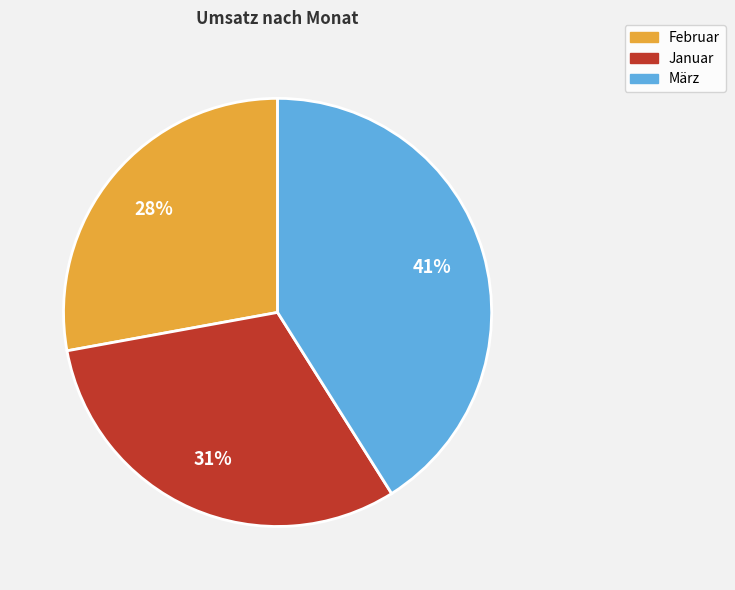

Rank the categories by value from lowest to highest.

Februar, Januar, März